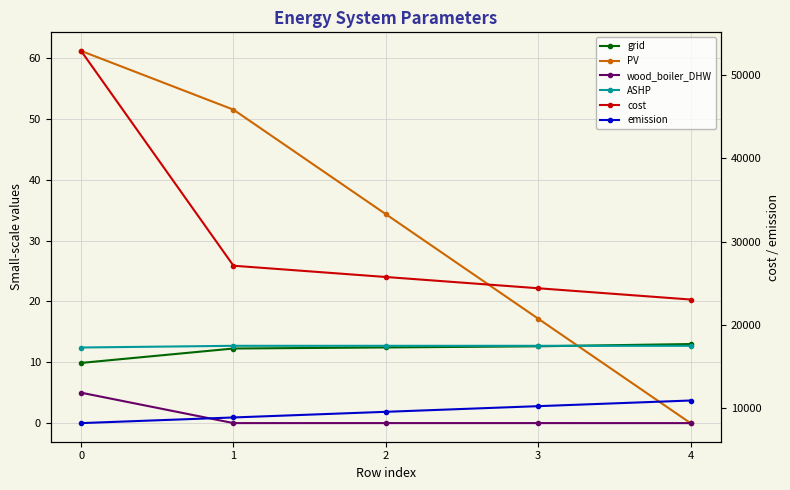

What value does the PV series have at 2?

34.4